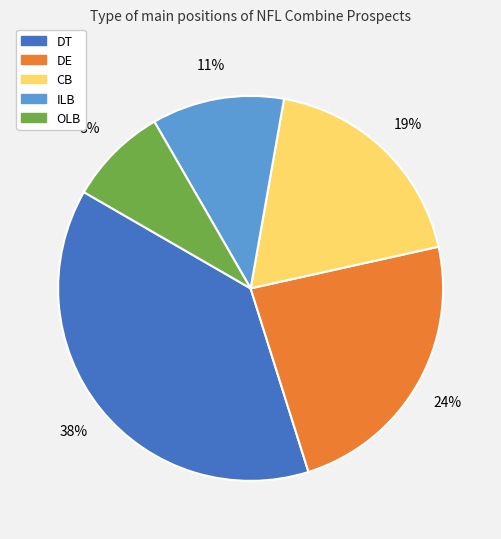

Which has a higher value, DE or CB?

DE